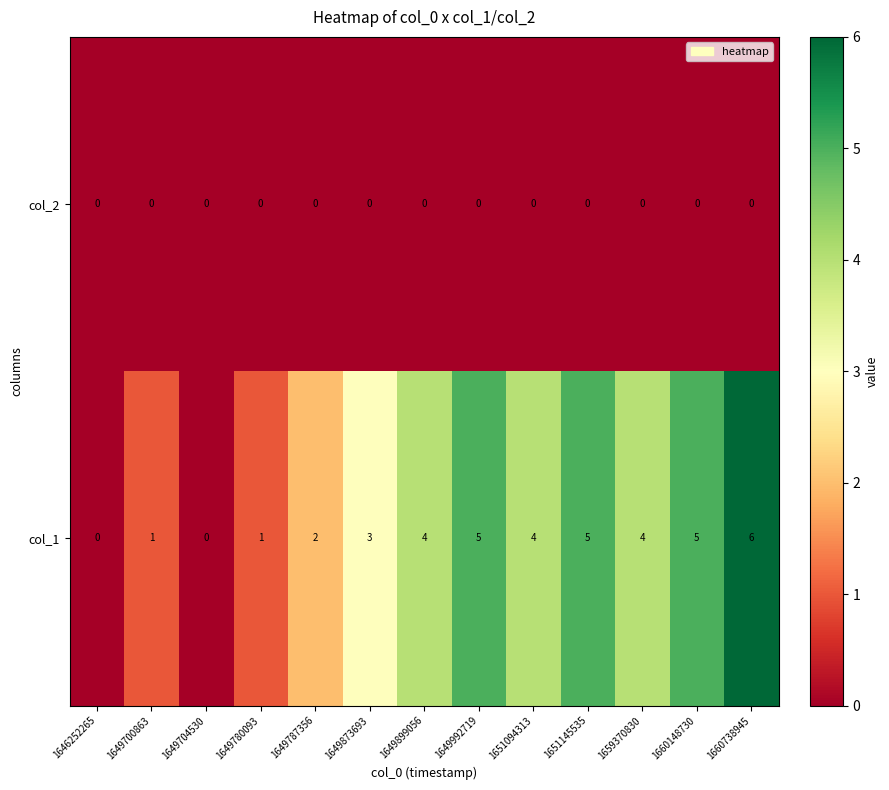

Is it true that col_1 equals 3 at 1660148730?

False